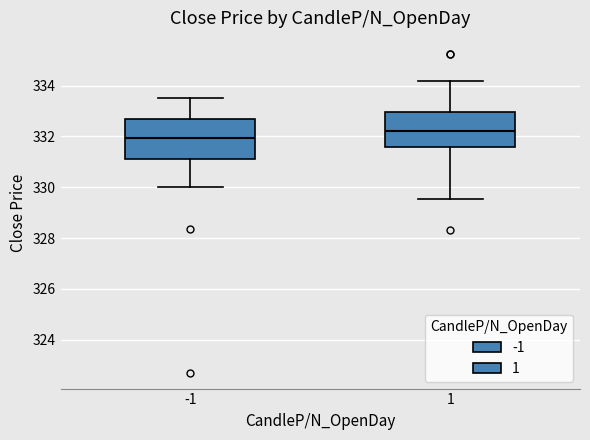

Comparing the boxes themselves (not the whiskers), which one is the tallest?

-1